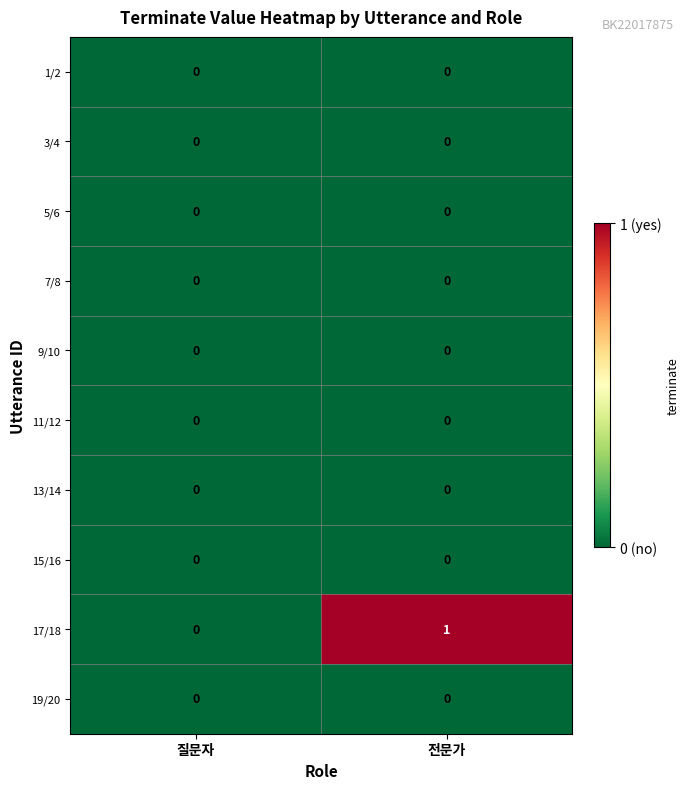

True or false: 19/20 has a value of 0 at 전문가.

True